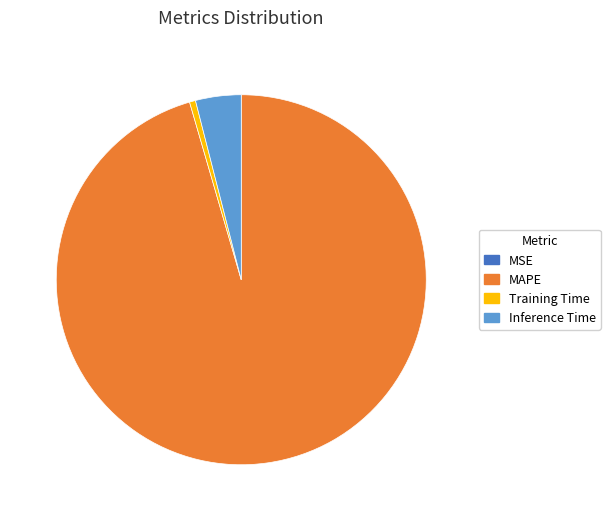

Combined, do MAPE and Inference Time account for over 50%?

Yes